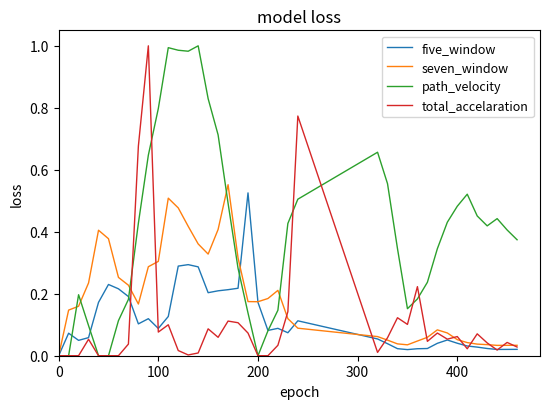

Which series has the largest total across all categories?

path_velocity